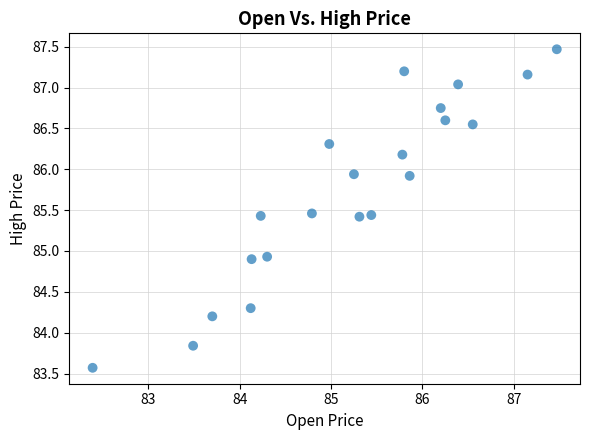

How many data points are displayed?

21